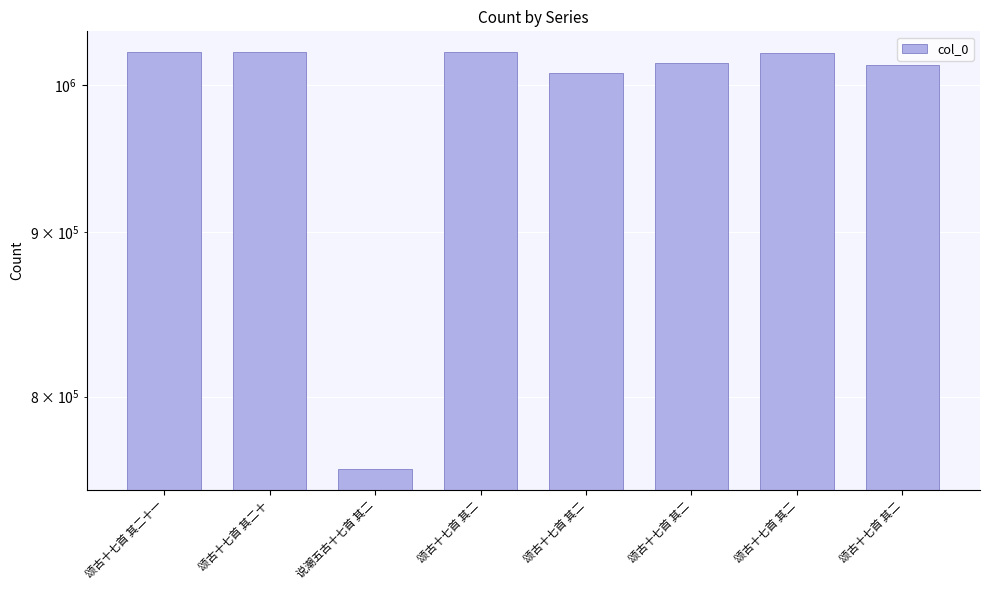

What is the value of the 2nd bar from the left?

1023838